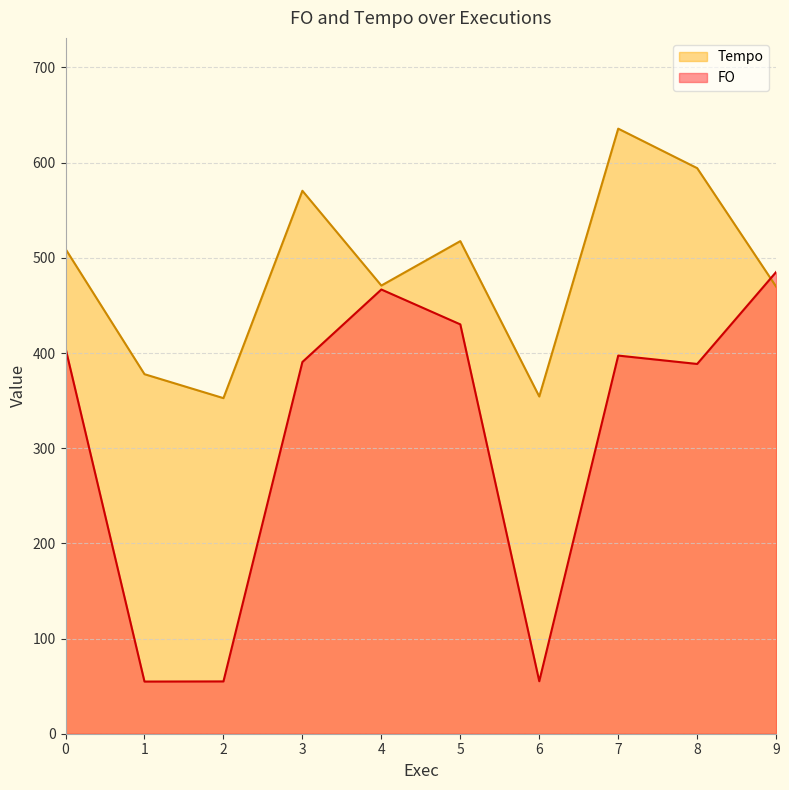

Reading left to right, what are all the values shown in this chart?

FO: 405.0	54.8	55.0	390.5	466.7	430.1	55.1	397.3	388.5	485.1
Tempo: 509.3	377.7	352.6	570.5	470.9	517.6	354.3	635.7	594.2	469.8